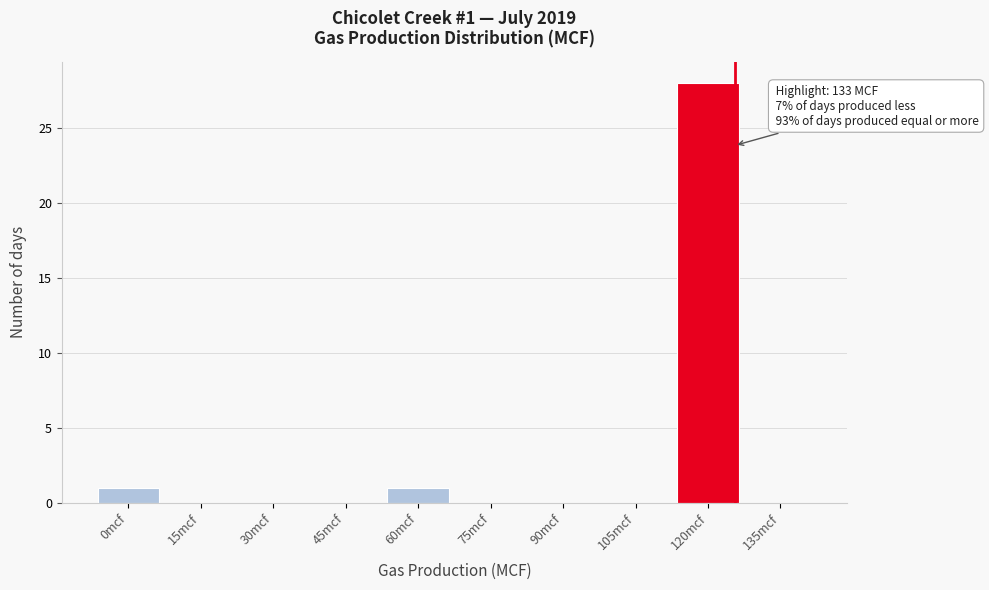

Reading left to right, what are all the values shown in this chart?

0mcf=1	15mcf=0	30mcf=0	45mcf=0	60mcf=1	75mcf=0	90mcf=0	105mcf=0	120mcf=28	135mcf=0